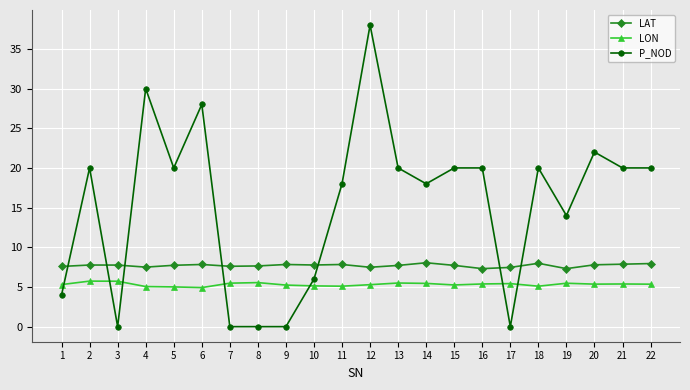

Which series has the largest total across all categories?

P_NOD